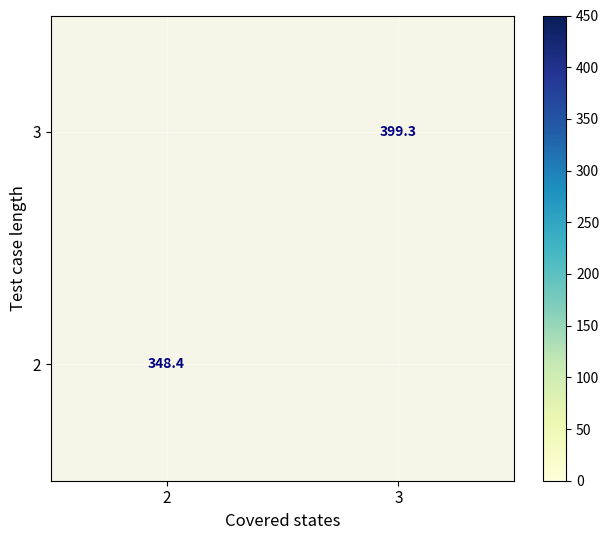

How many categories are shown in the chart?

2